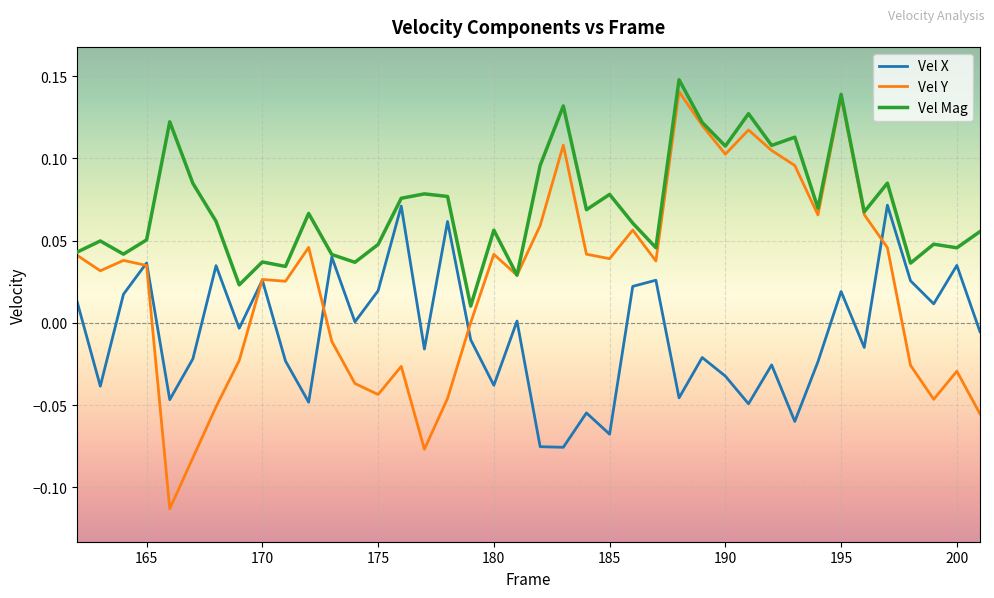

List the series in order of their overall mean, highest first.

Vel Mag, Vel Y, Vel X